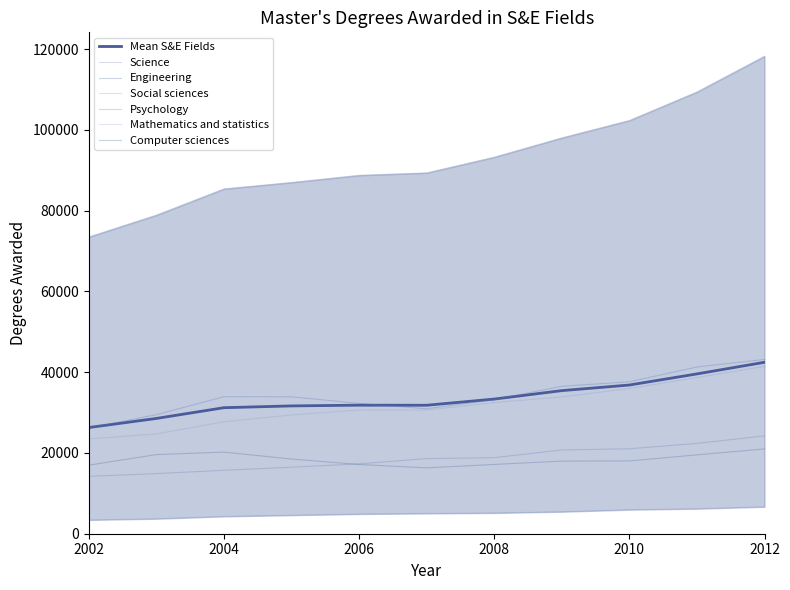

What value does the Psychology series have at 2007, to the nearest 100?

18600